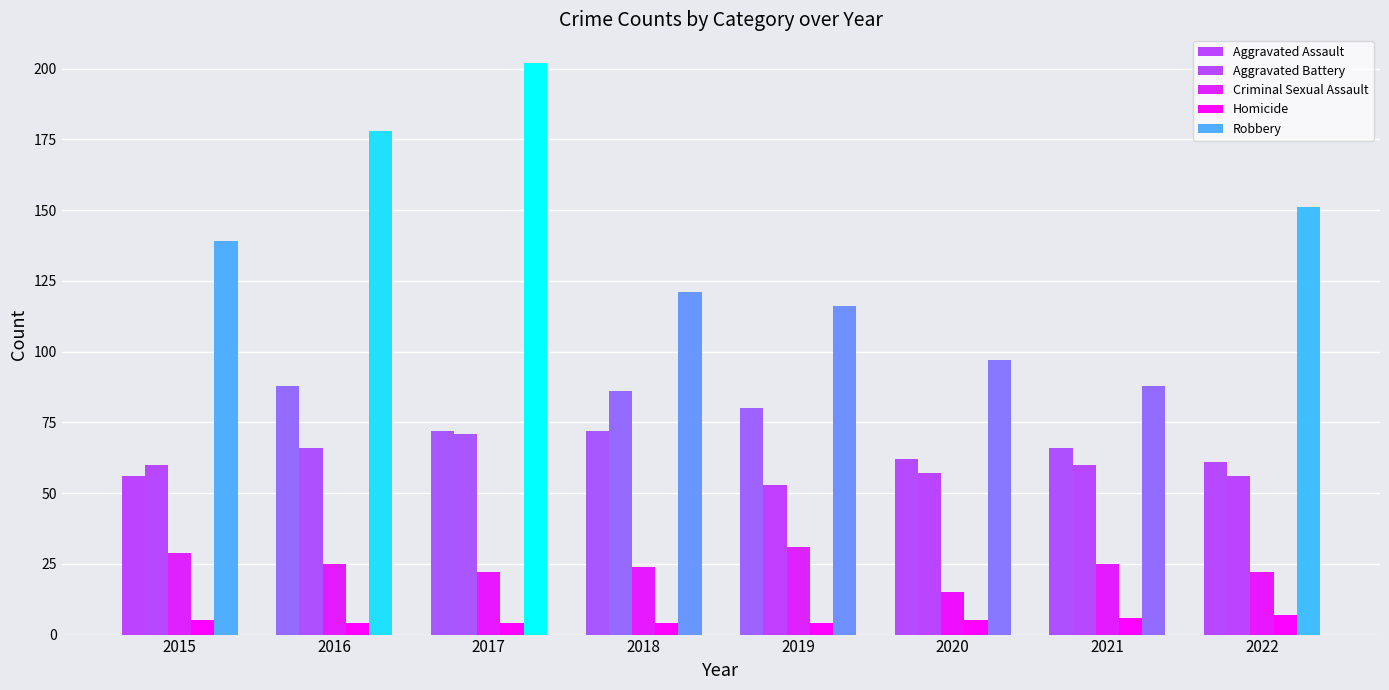

The Criminal Sexual Assault series shows 22 at 2020. True or false?

False